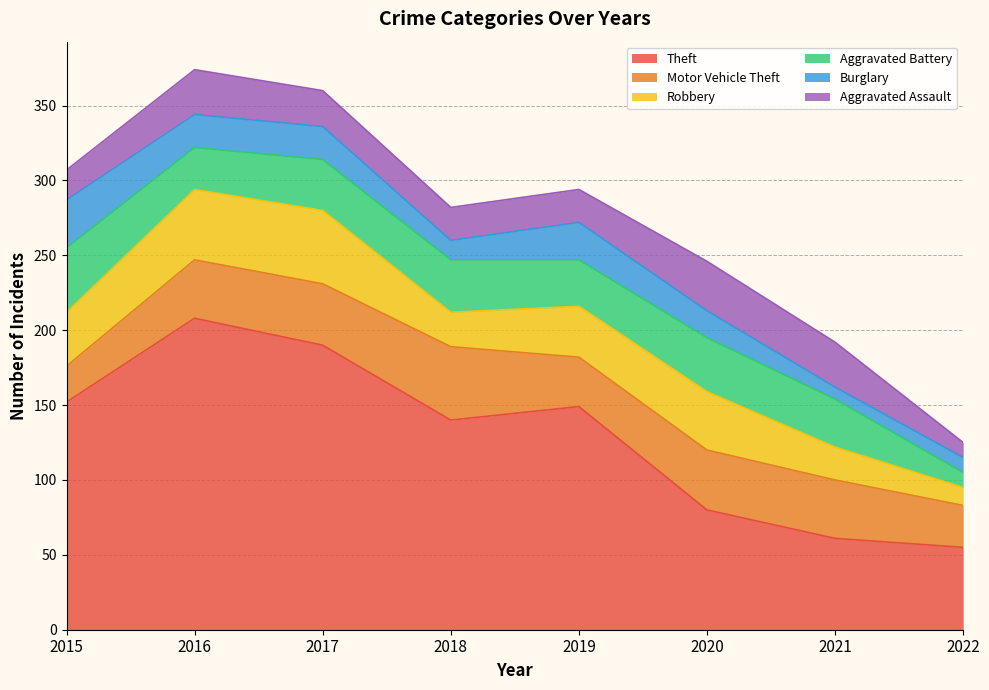

Where does the Aggravated Assault series first go above 24?

2016